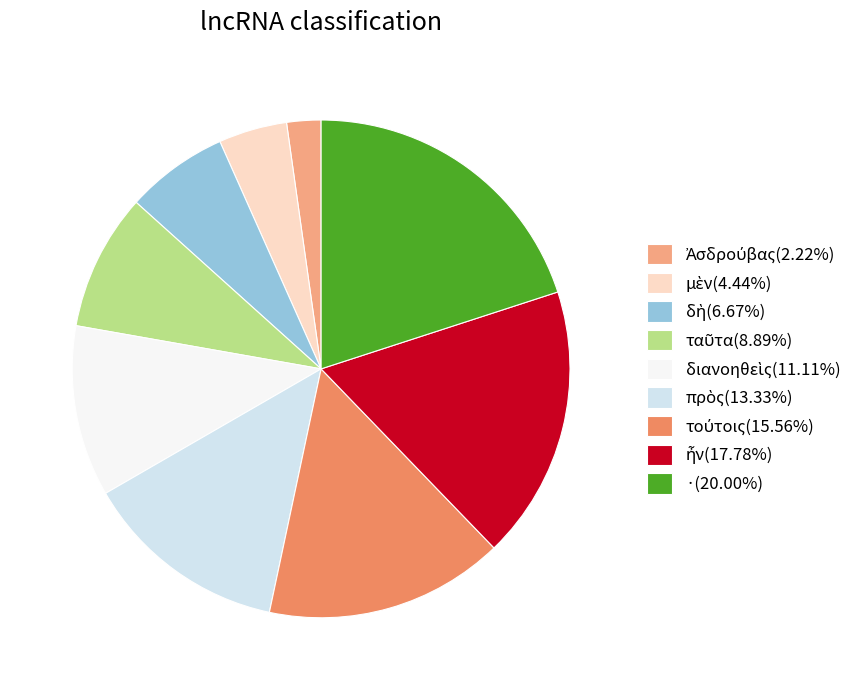

Does any single category account for the majority?

No